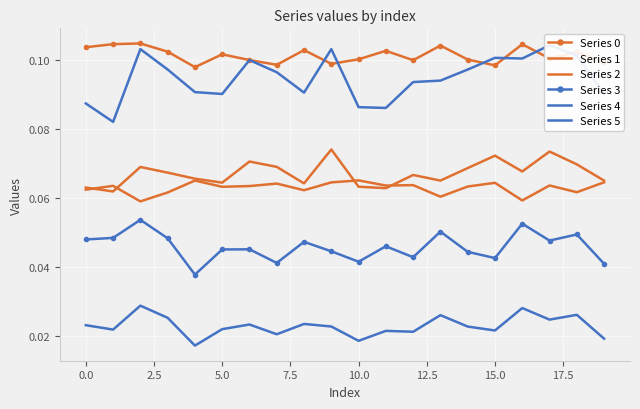

True or false: Series 5 has a value of 0.0 at 19.

False